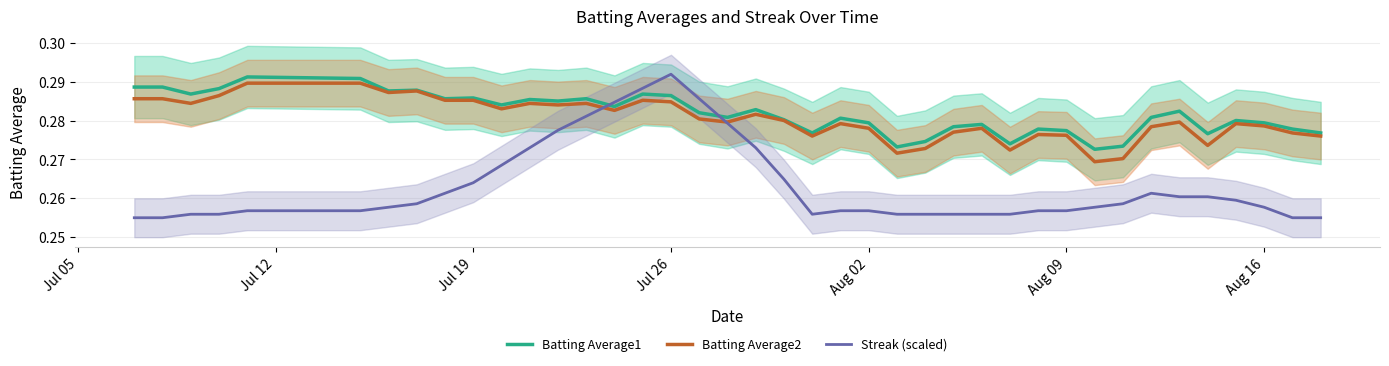

At which label does Streak (scaled) reach its peak?

Jul 26